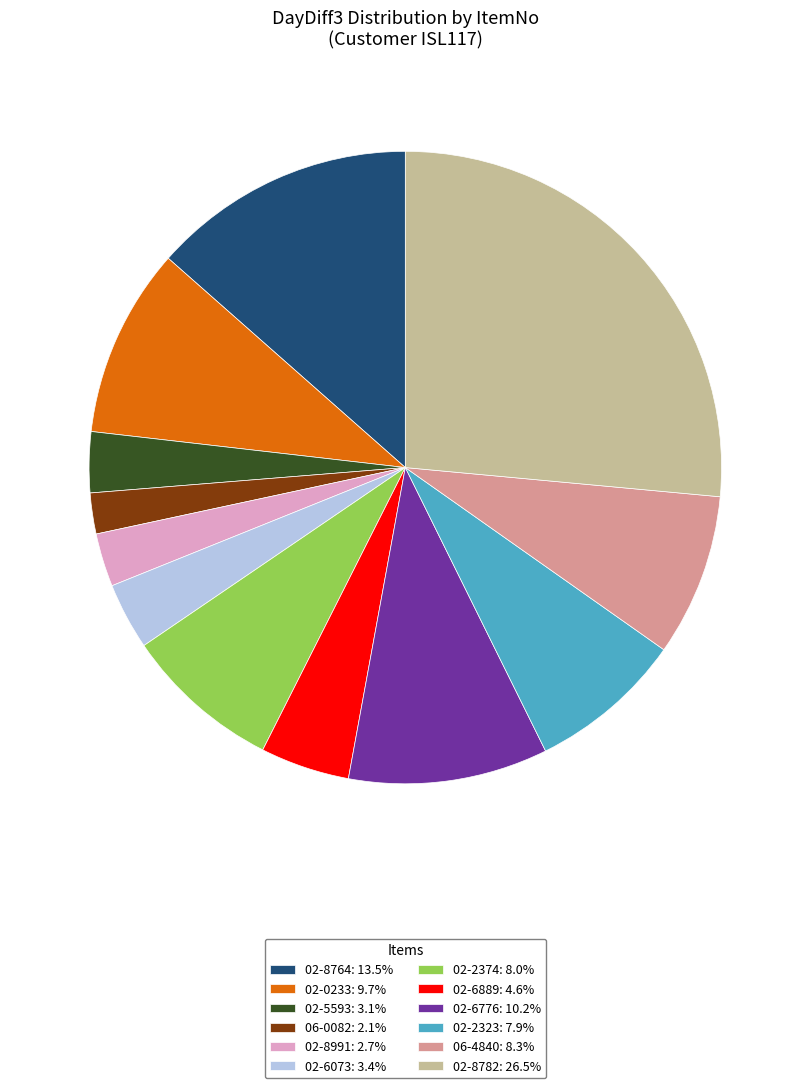

Do 02-8764: 13.5% and 02-0233: 9.7% together represent more than half of the pie?

No